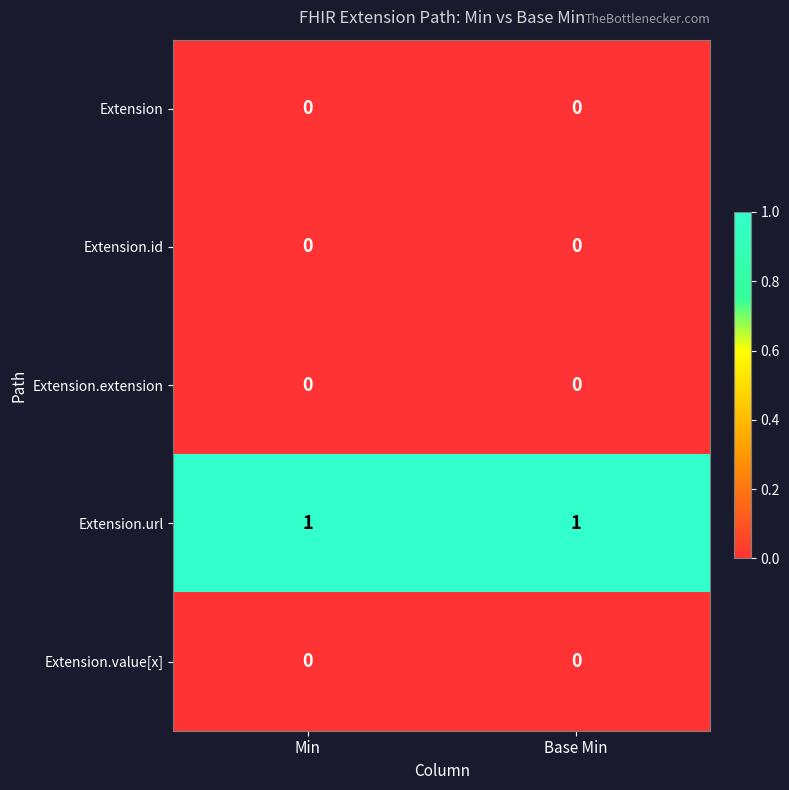

Count the number of data series in this chart.

5